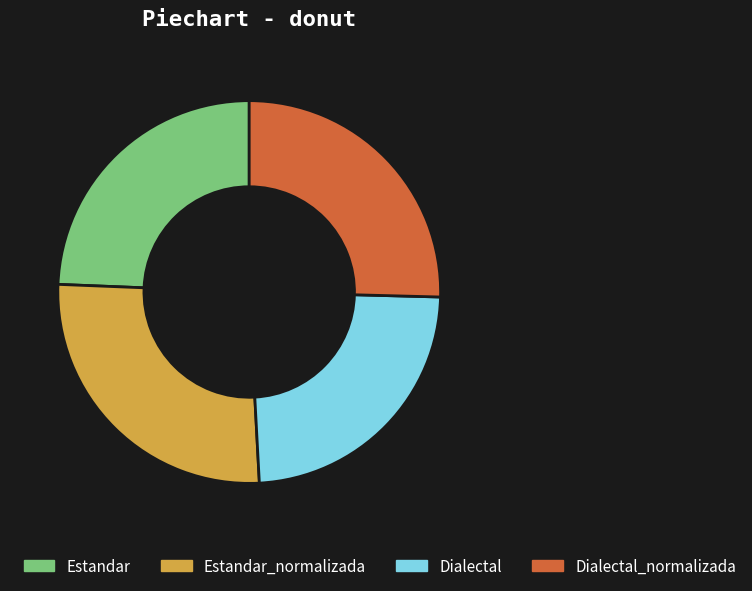

Rank the categories by value from highest to lowest.

Estandar_normalizada, Dialectal_normalizada, Estandar, Dialectal